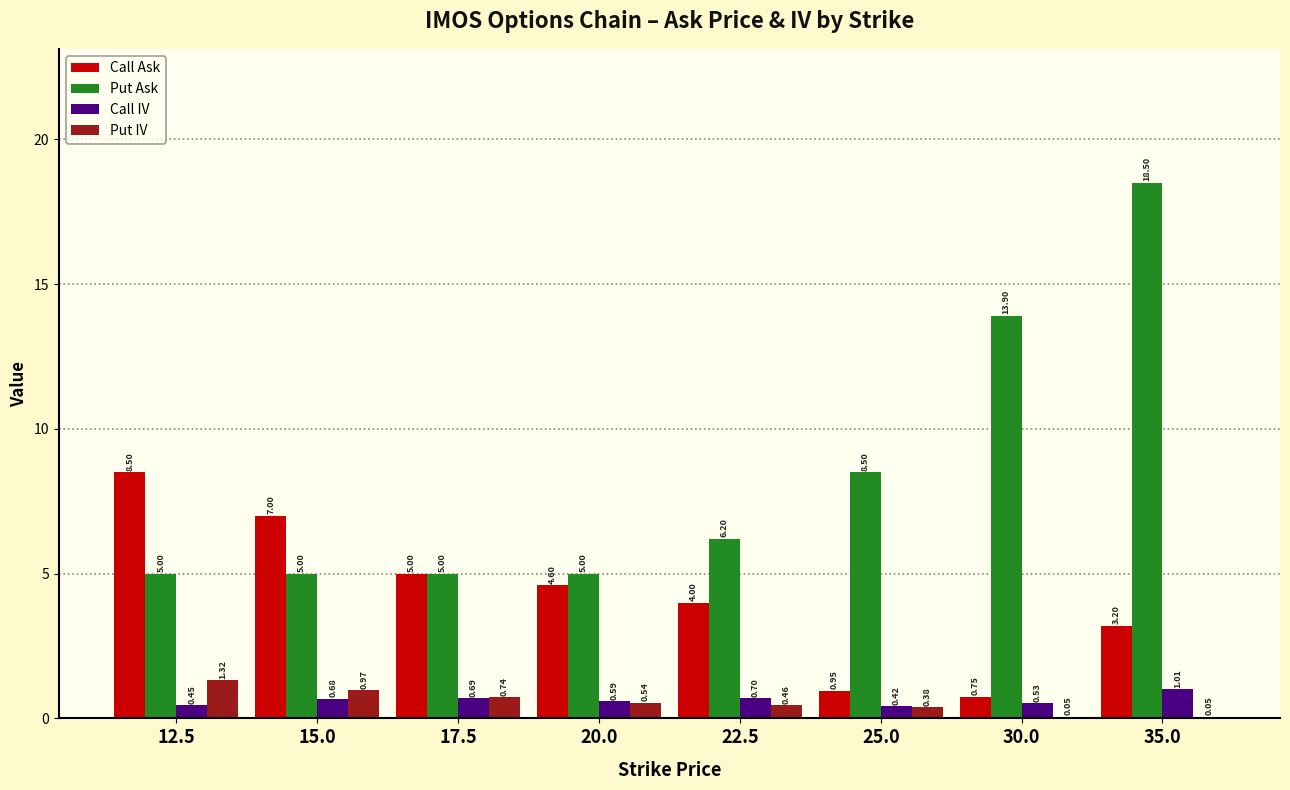

Which series changed the most between 15.0 and 17.5?

Call Ask